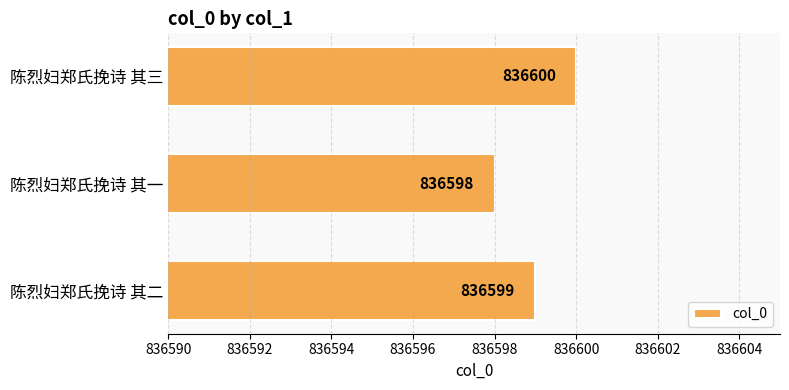

Rank the categories by value from highest to lowest.

陈烈妇郑氏挽诗 其三, 陈烈妇郑氏挽诗 其二, 陈烈妇郑氏挽诗 其一